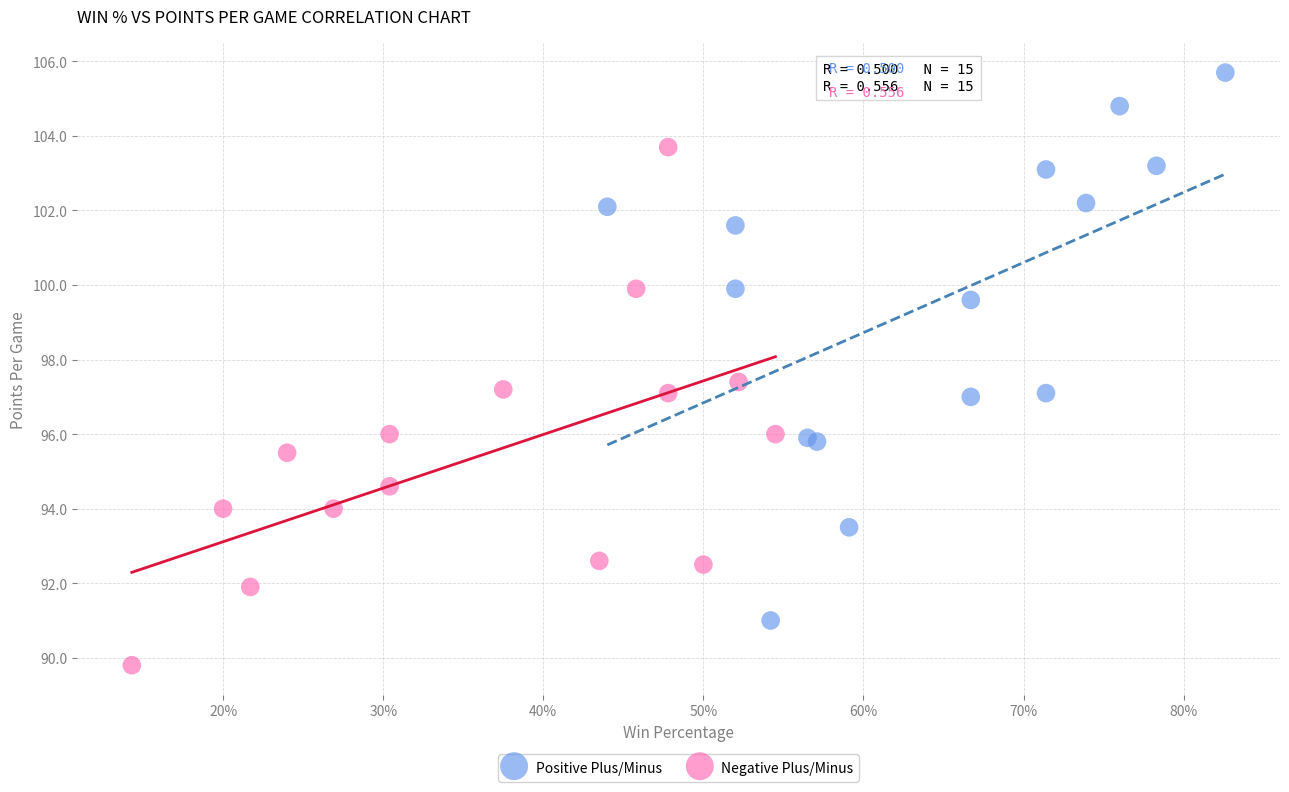

Which series contains the lowest Y value?

Negative Plus/Minus